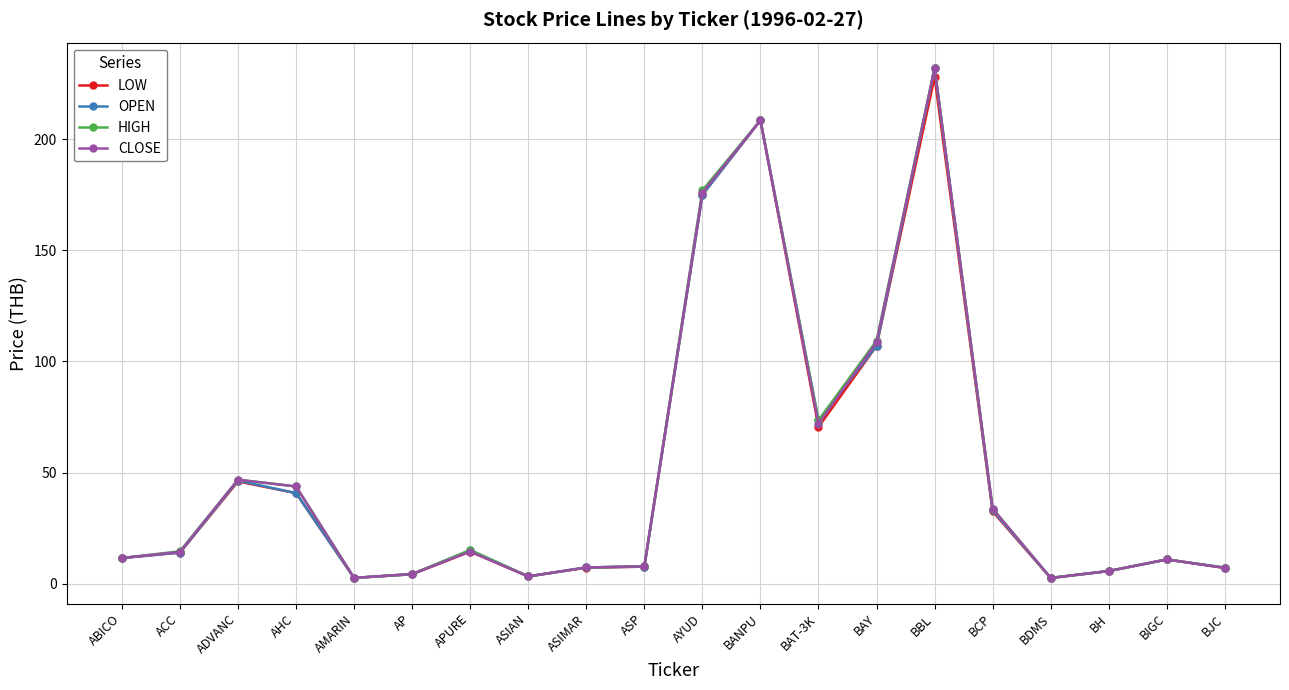

True or false: CLOSE has a value of 46.8 at ADVANC.

True